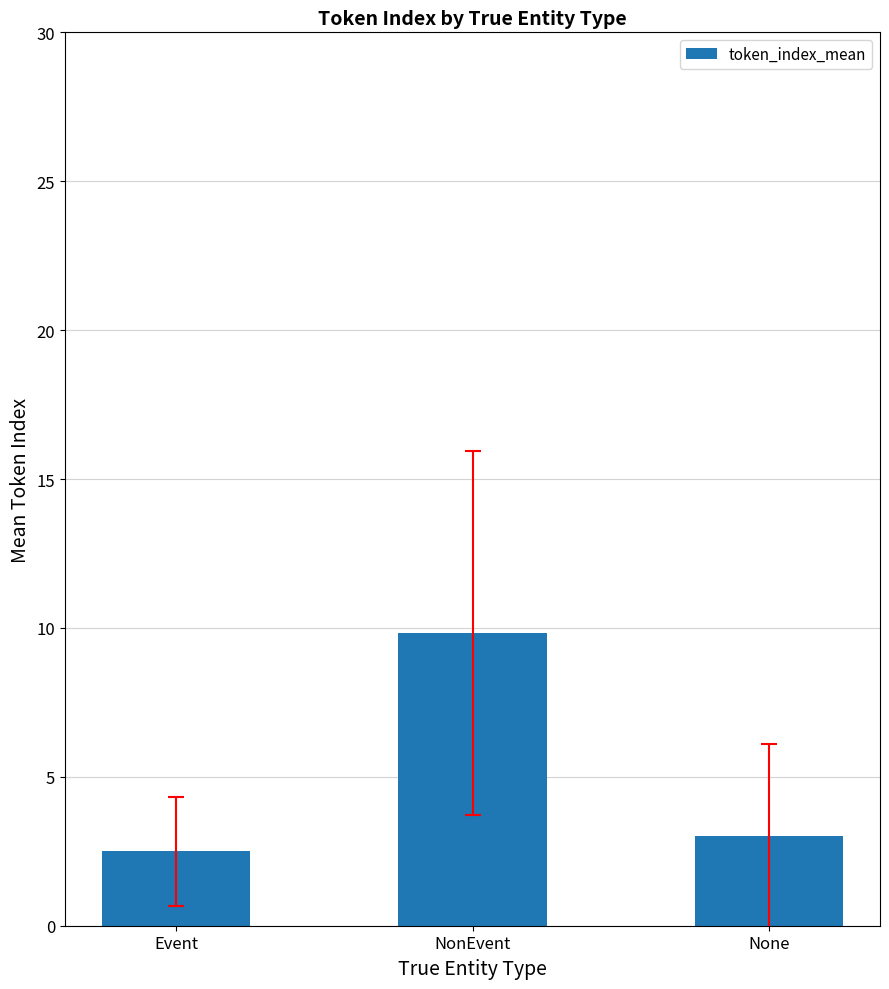

At which label does the data first exceed 3?

NonEvent